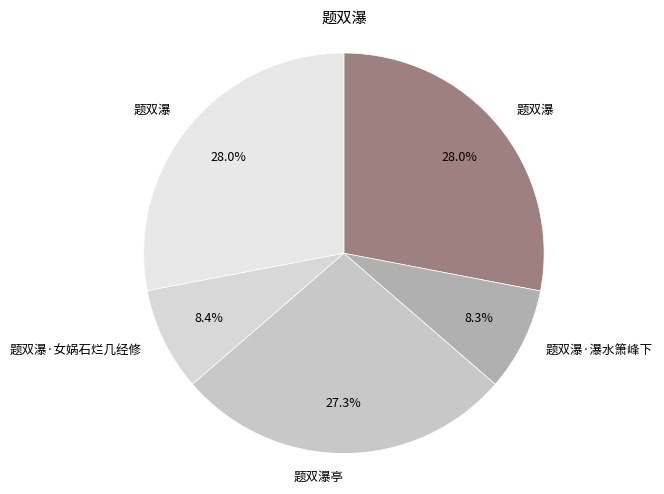

Does any single category account for the majority?

No